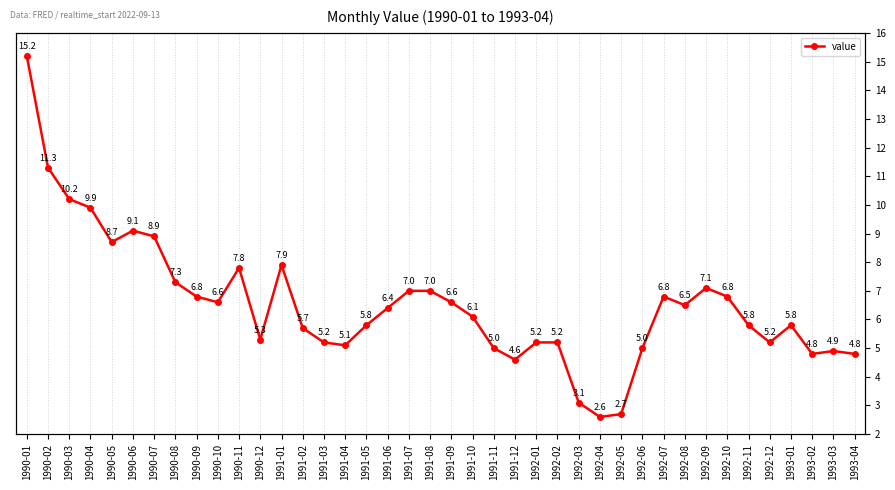

How many lines are shown in the chart?

1